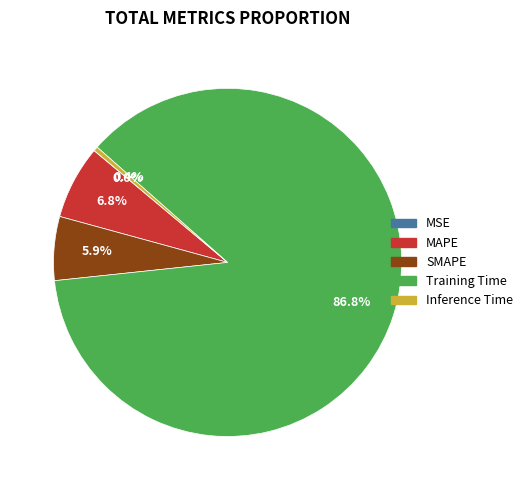

What is the largest slice in the pie chart?

Training Time